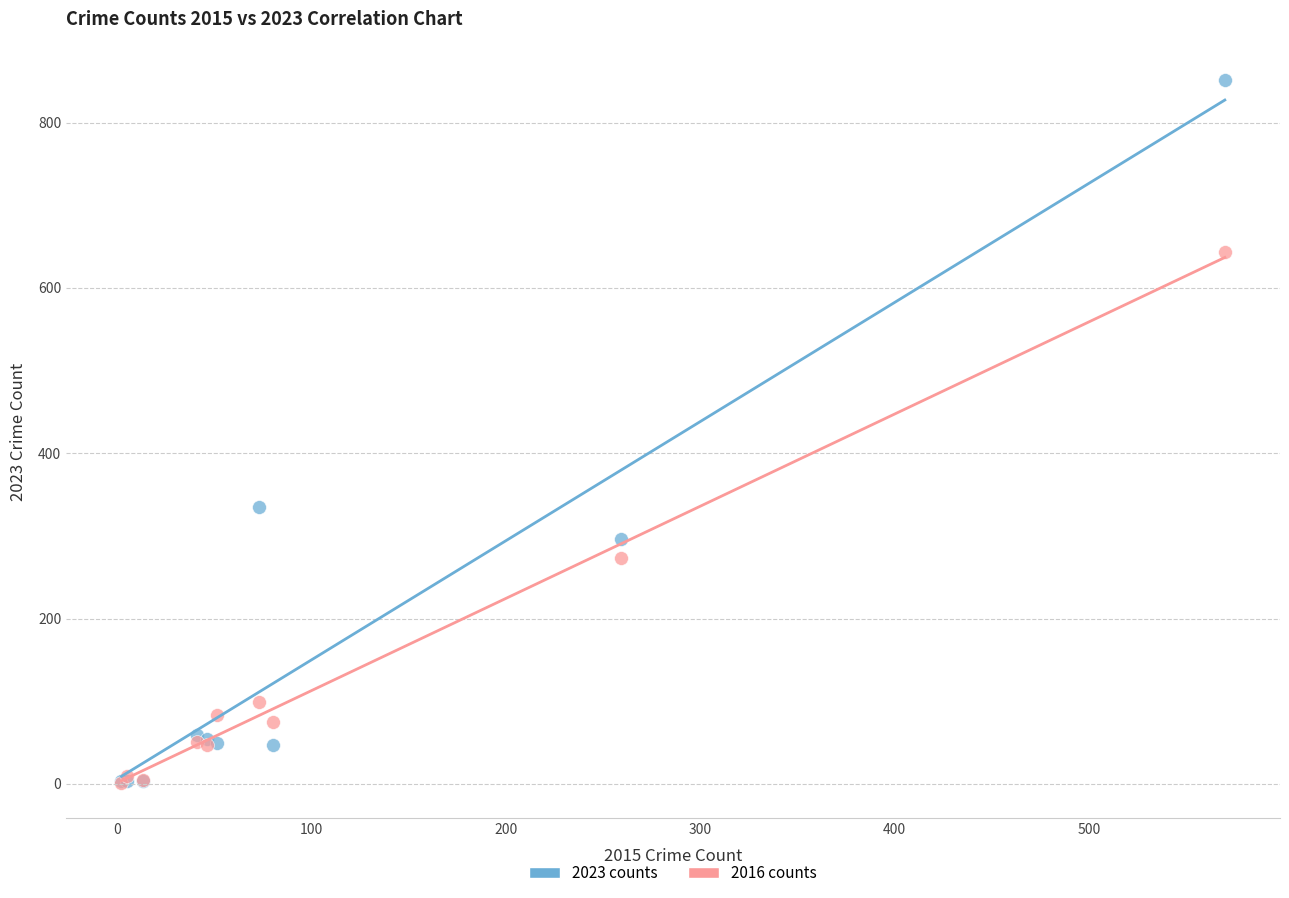

What are all the series names shown in the legend?

2023 counts, 2016 counts